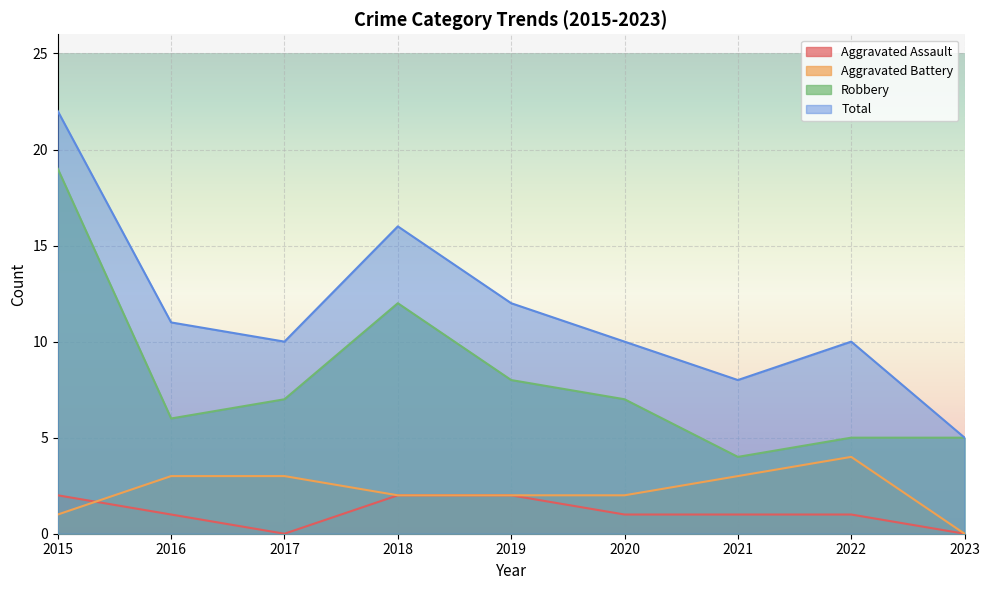

What is the difference between the highest and lowest values at 2023?

5